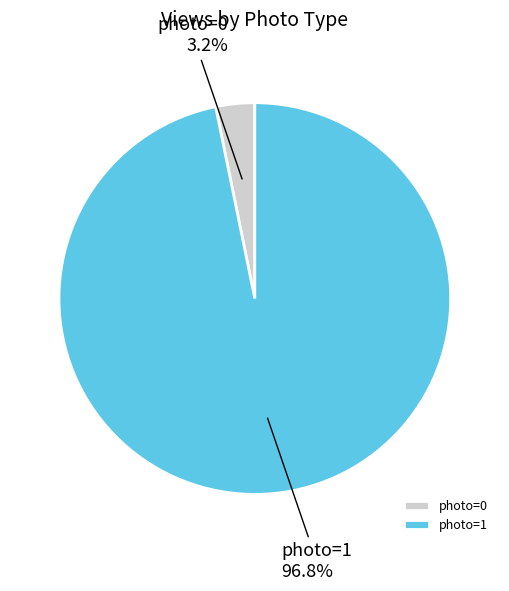

To the nearest percent, what portion does photo=1 represent?

97%